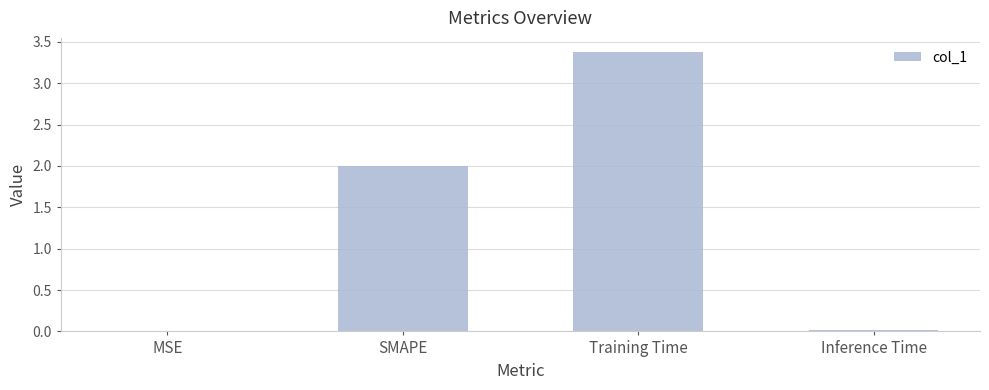

Between Training Time and MSE, which is larger?

Training Time